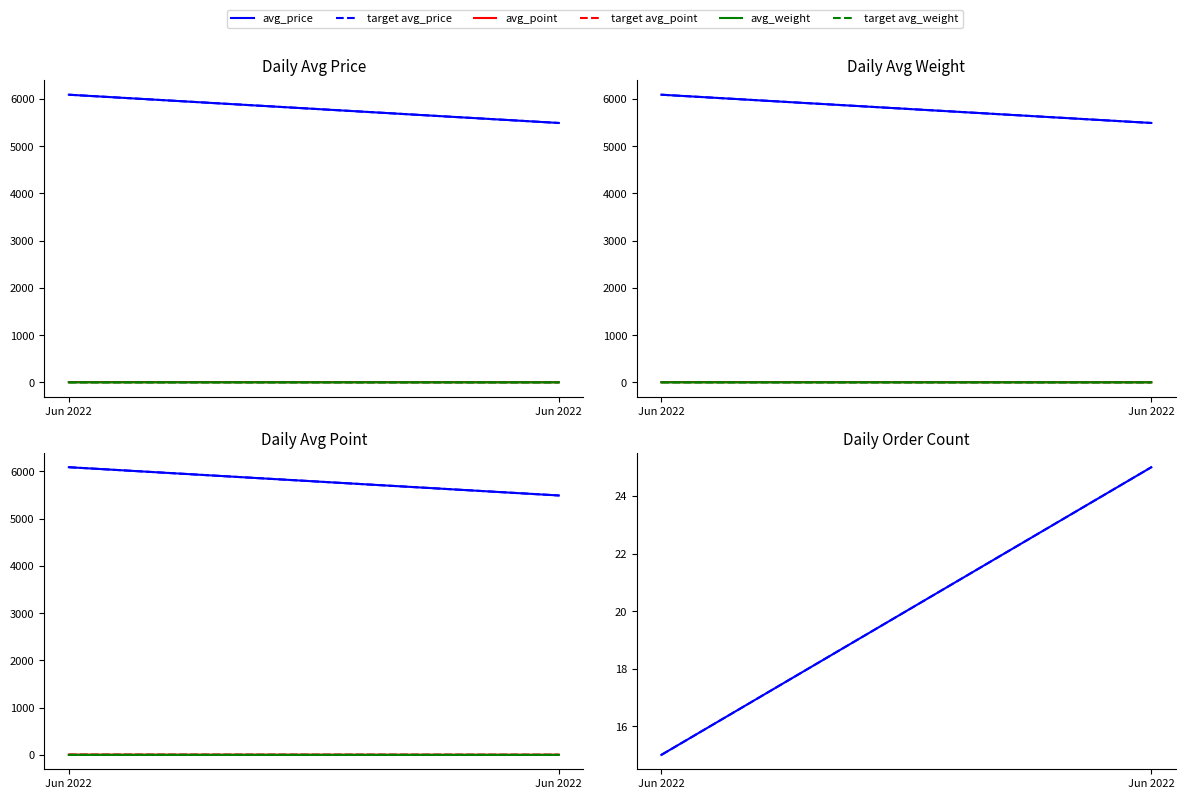

Rank the series by their maximum value, from highest to lowest.

avg_price, count, avg_point, avg_weight